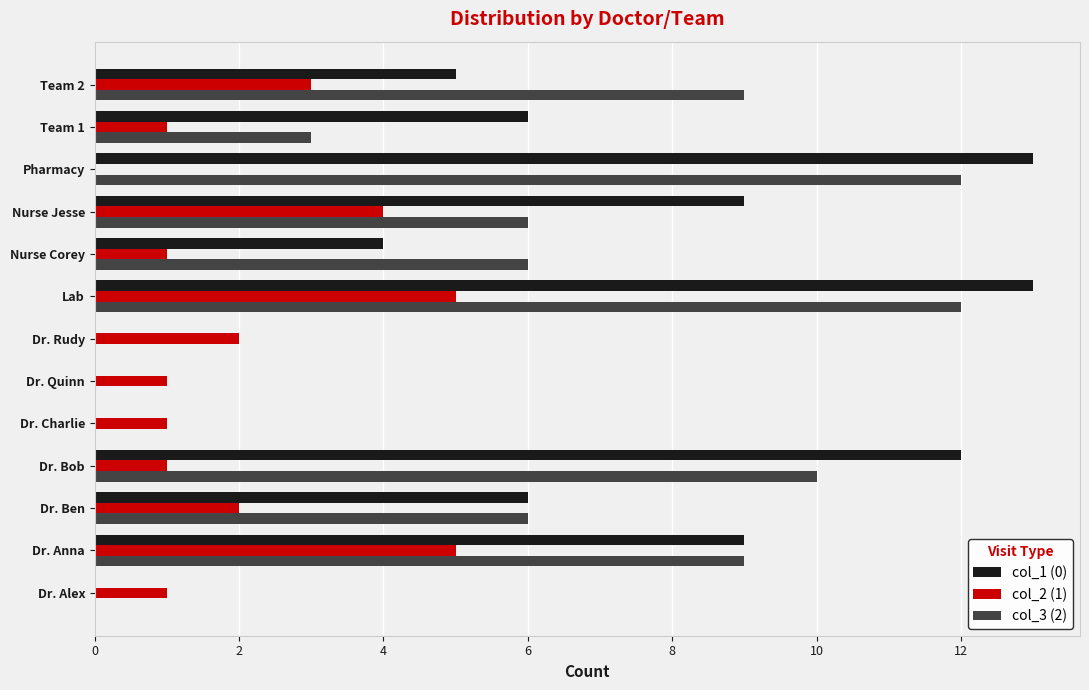

True or false: col_2 (1) has a value of 2 at Team 1.

False